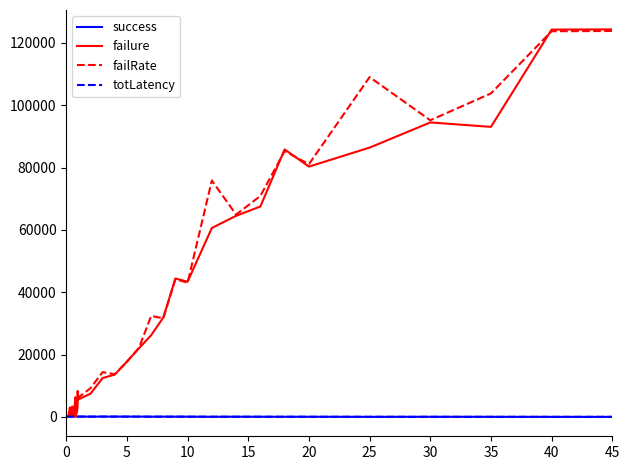

Which series has the largest range (max minus min)?

failure